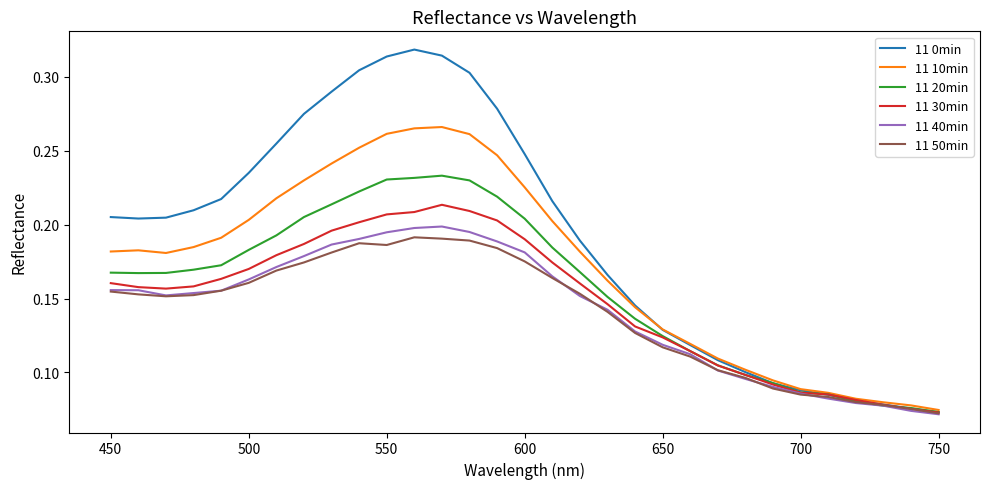

After their last crossing, which series has the higher values: 11 20min or 11 0min?

11 20min